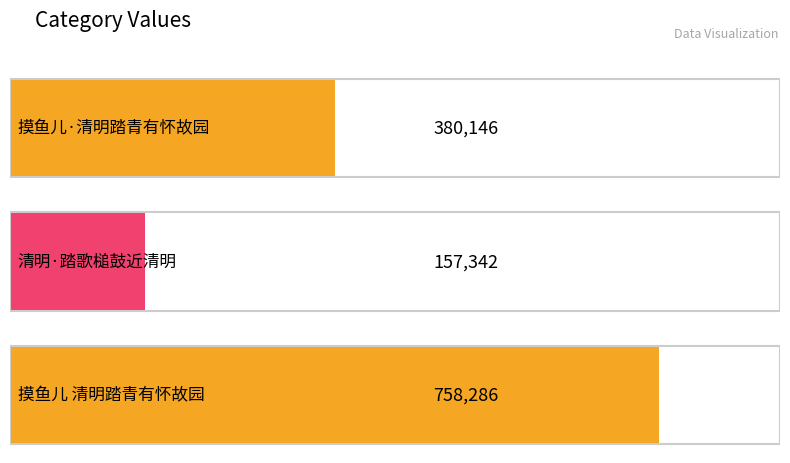

What value does the data have at 摸鱼儿·清明踏青有怀故园, to the nearest 10?

380150